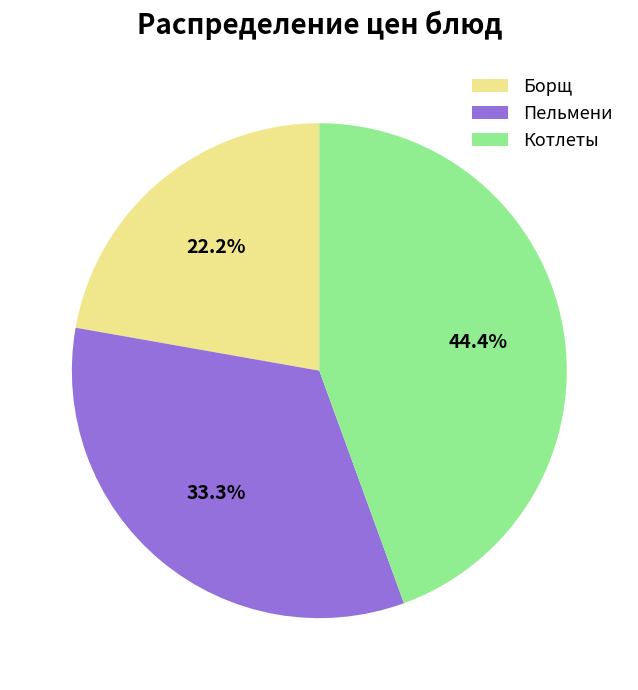

Rank the categories by value from lowest to highest.

Борщ, Пельмени, Котлеты